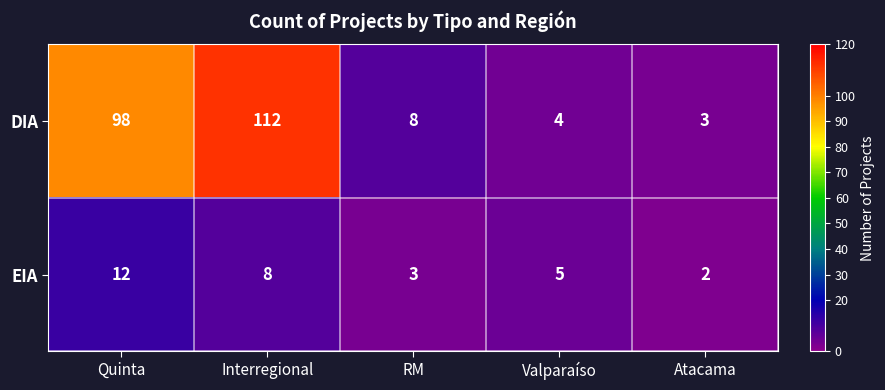

The value of EIA at Interregional is 8. True or false?

True